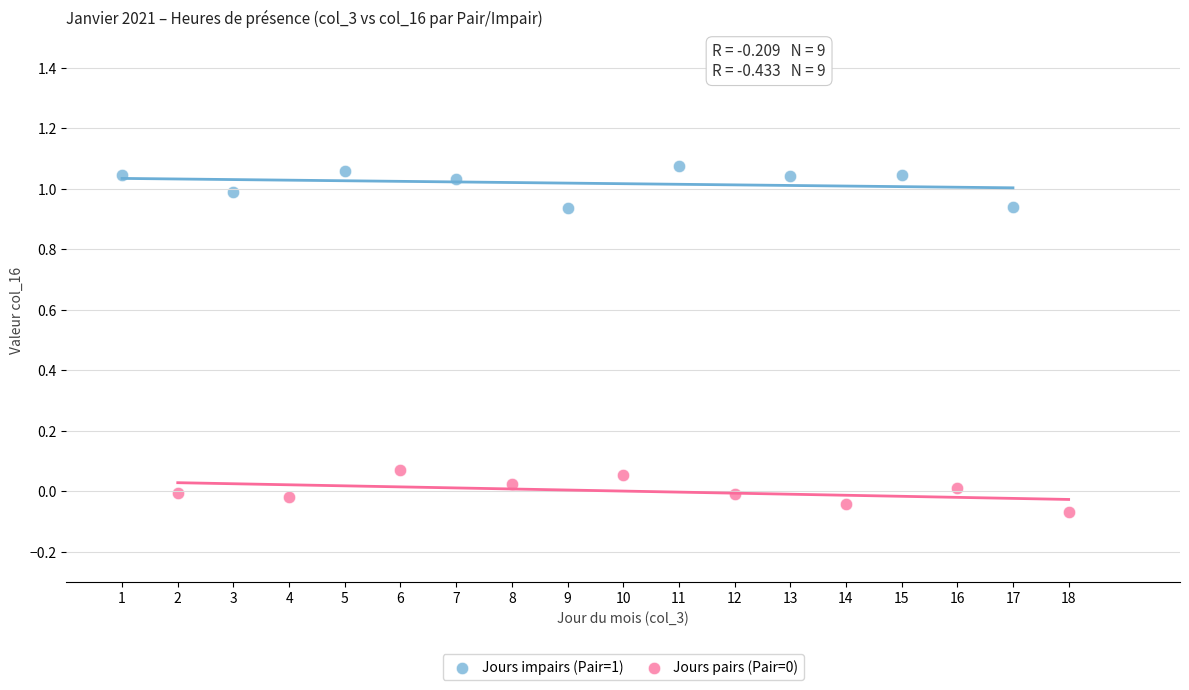

Which series reaches the maximum Y coordinate?

Jours impairs (Pair=1)